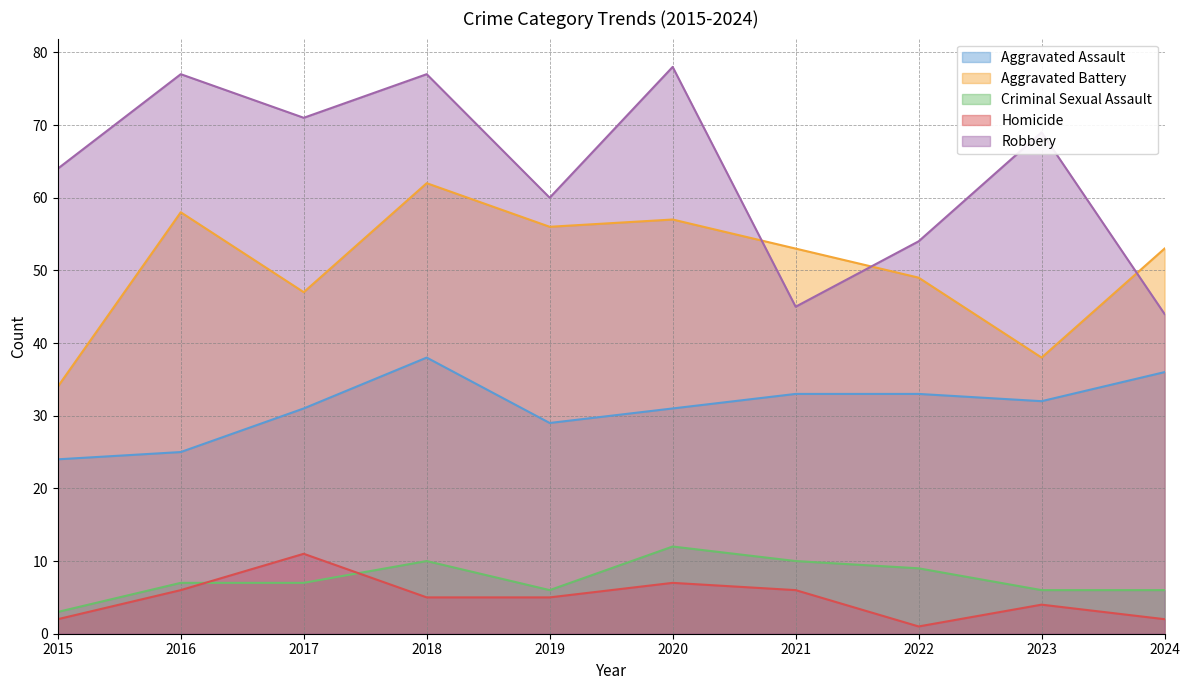

In Criminal Sexual Assault, how many points are lower than both neighbors (excluding endpoints)?

1